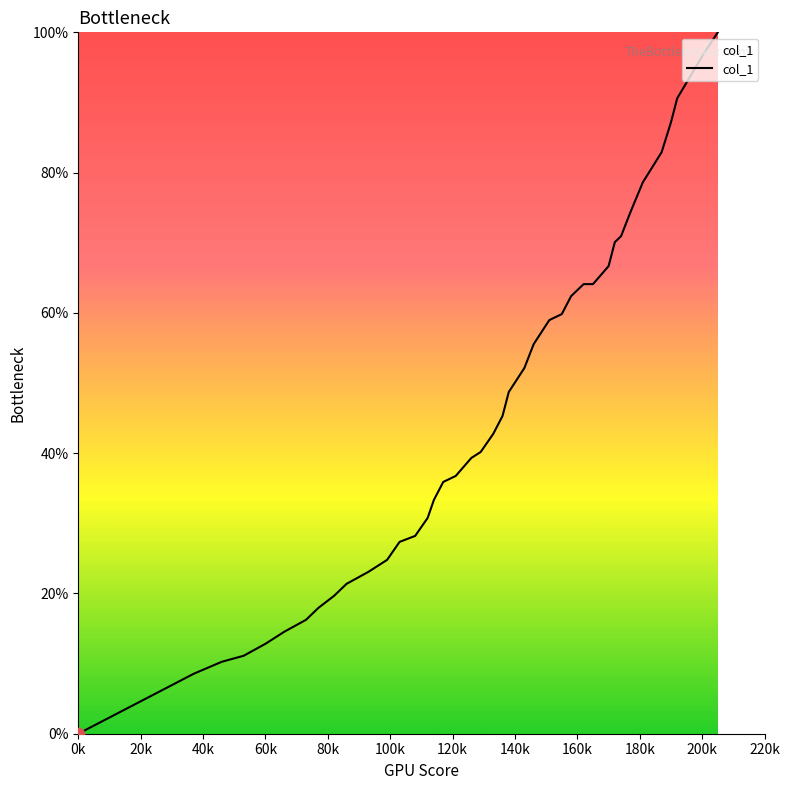

What is the maximum value shown in the chart?

100.0